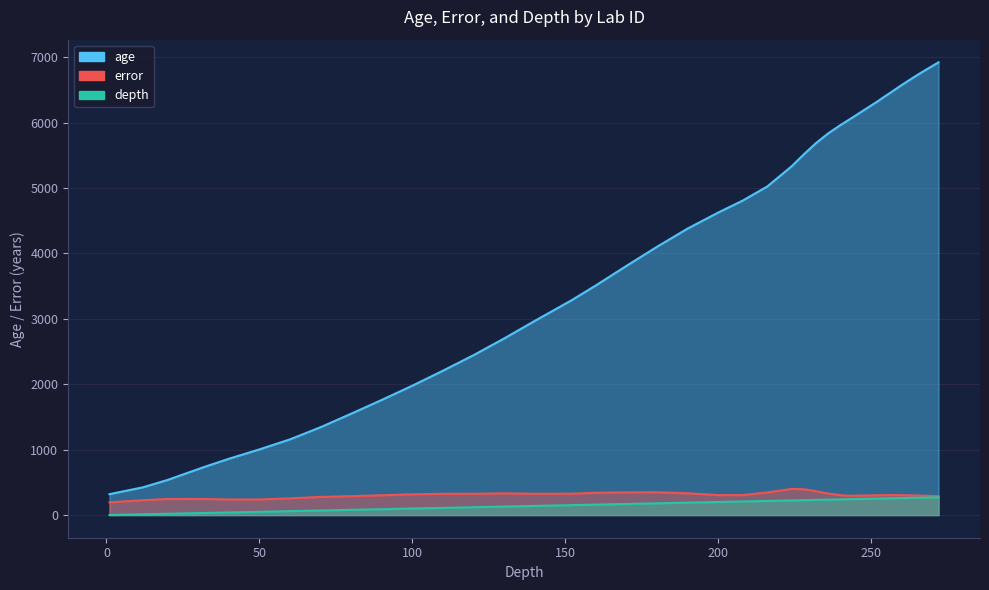

True or false: depth has more than 0 interior local peaks.

False